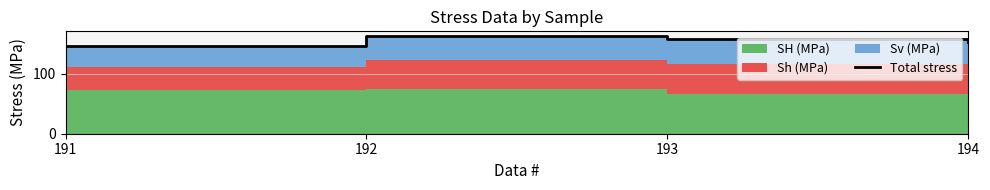

Reading left to right, transcribe all the data shown in this chart.

191=146.2	192=162.7	193=157.8	194=152.8